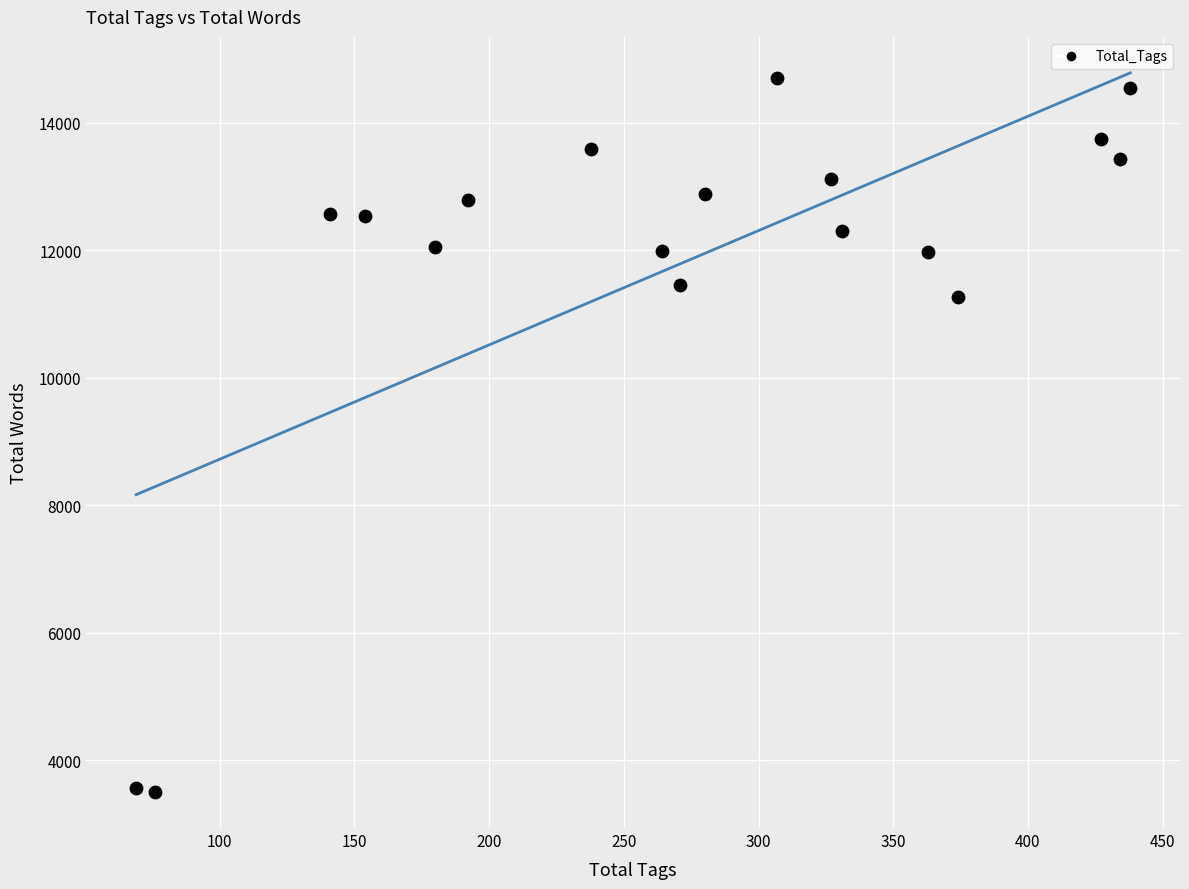

What Y value in the scatter plot is closest to 9097?

11261